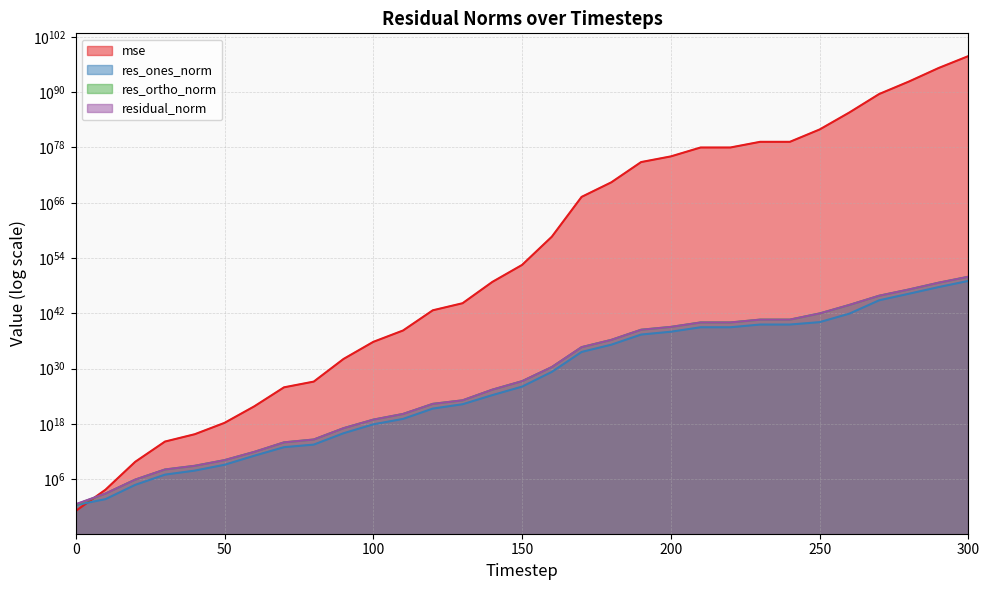

Which category has the highest value in the mse series?

300